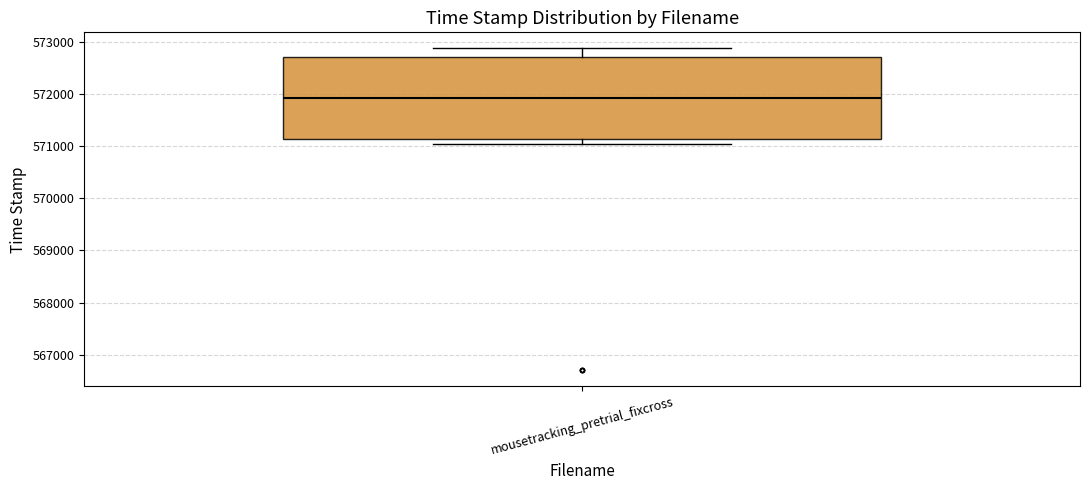

Where is the upper edge of the box for mousetracking_pretrial_fixcross on the y-axis? The values are not printed on the chart, so give them approximately, as read against the axis.

572700